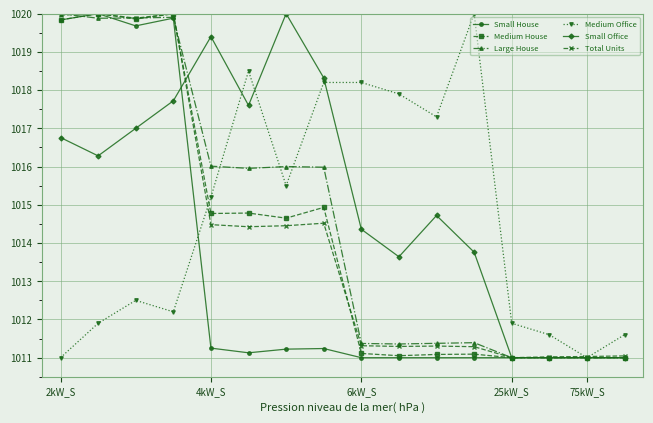

What is the minimum value for Large House?

1011.0